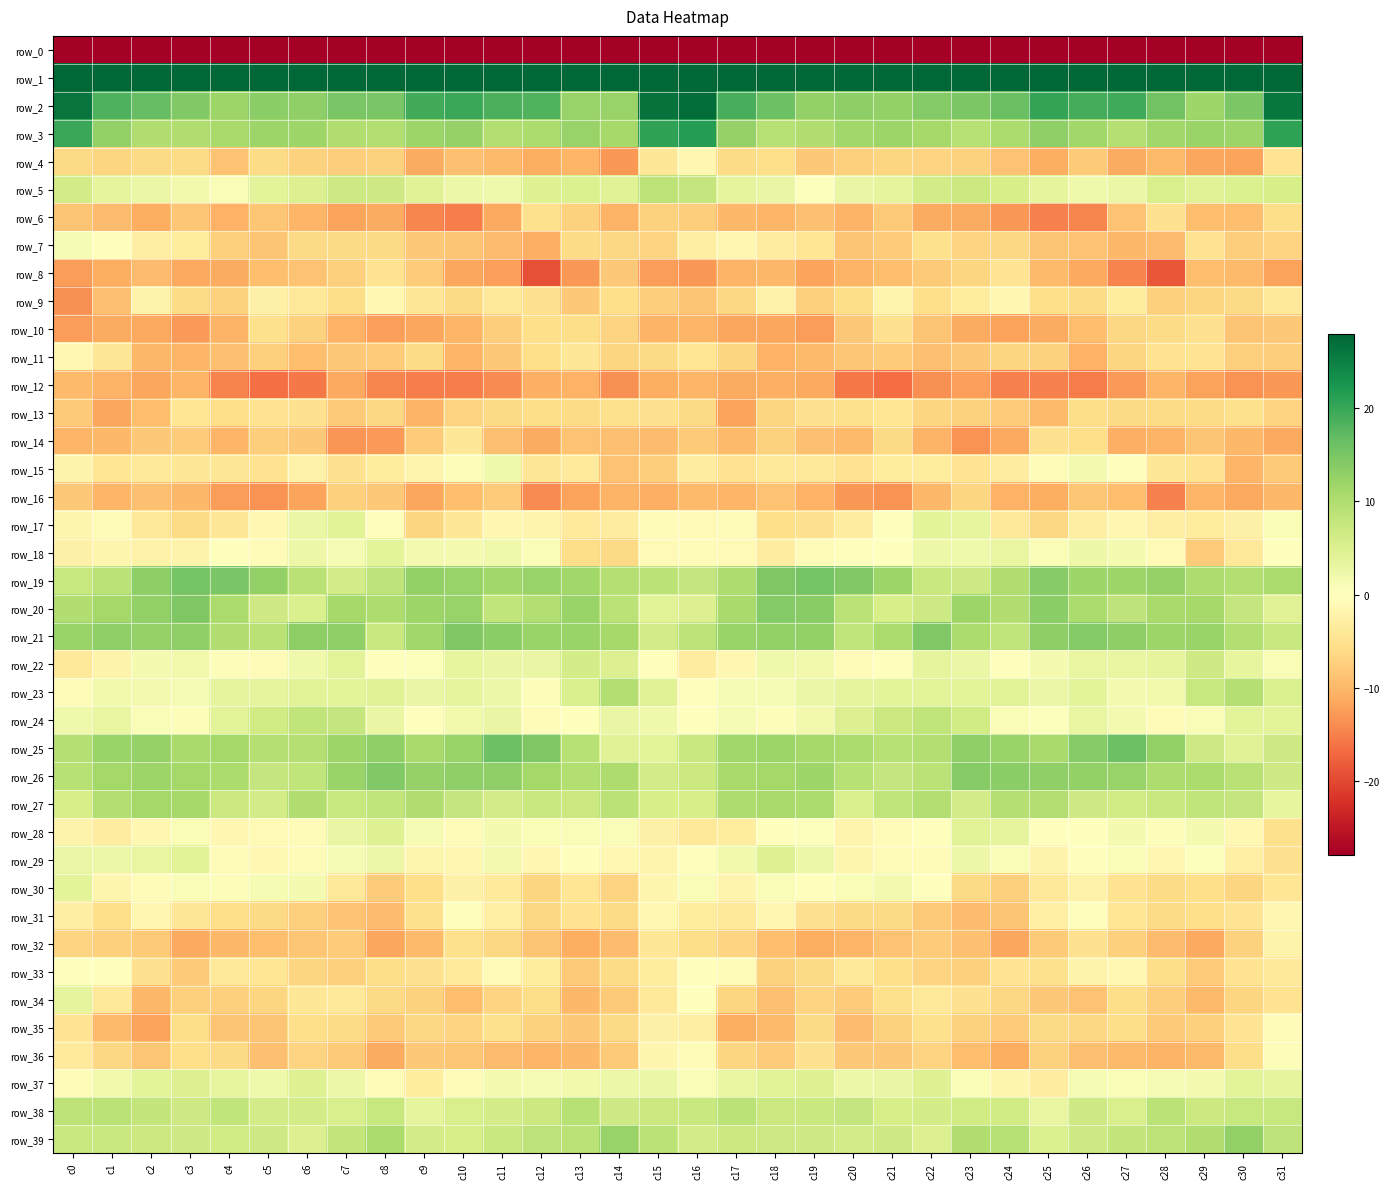

At which label does row_1 reach its minimum?

c18